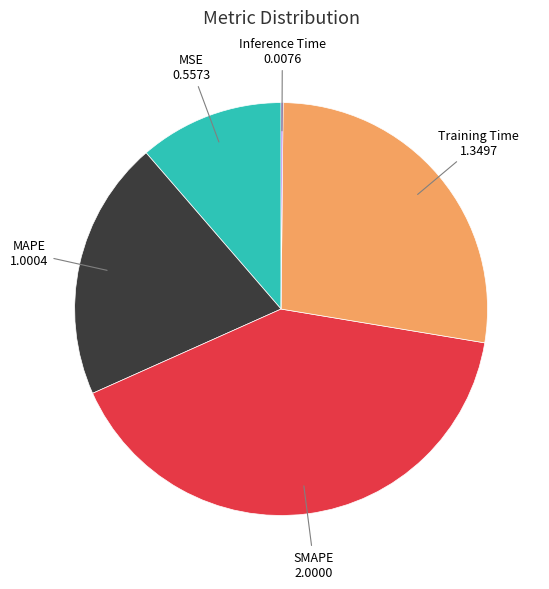

Does Training Time represent more than half of the total?

No